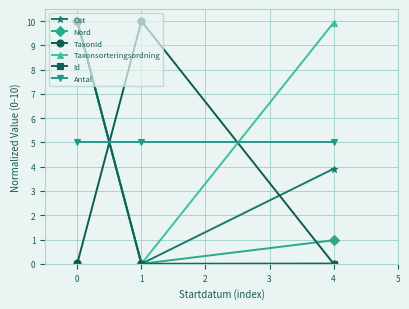

The Antal series shows 7.3 at 4. True or false?

False